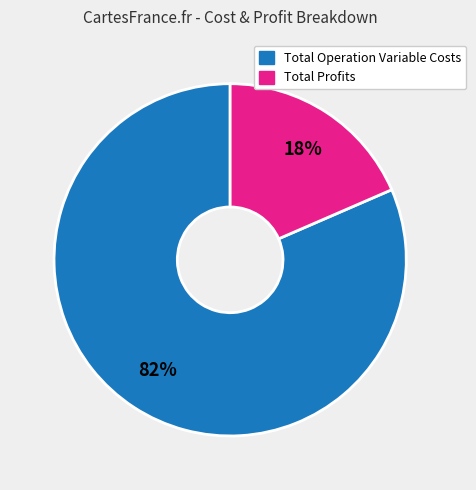

To the nearest percent, what is the average slice percentage?

50%